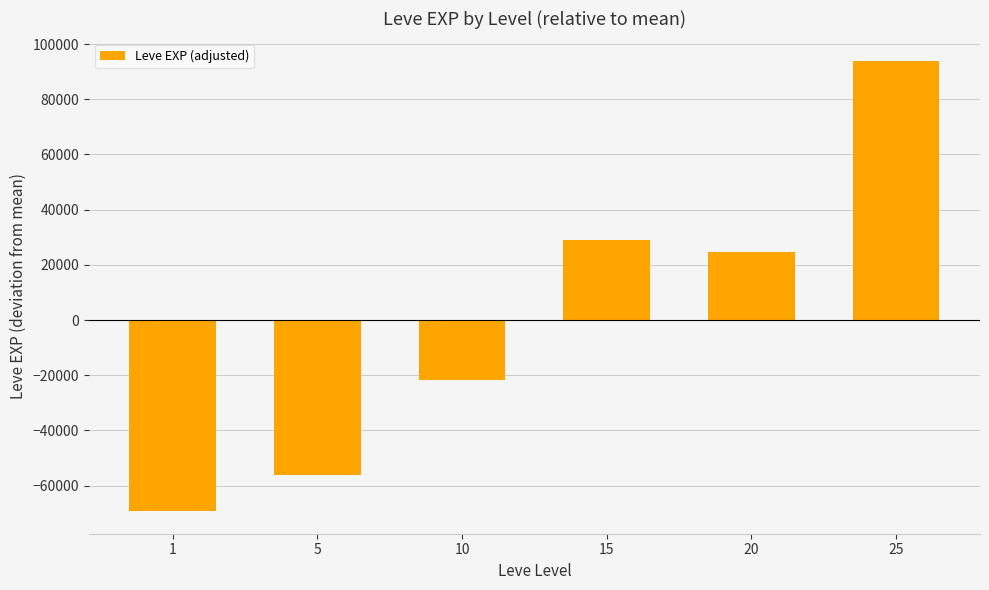

Reading left to right, extract all data points from this chart.

-69266.7	-56116.7	-21906.7	28833.3	24643.3	93813.3